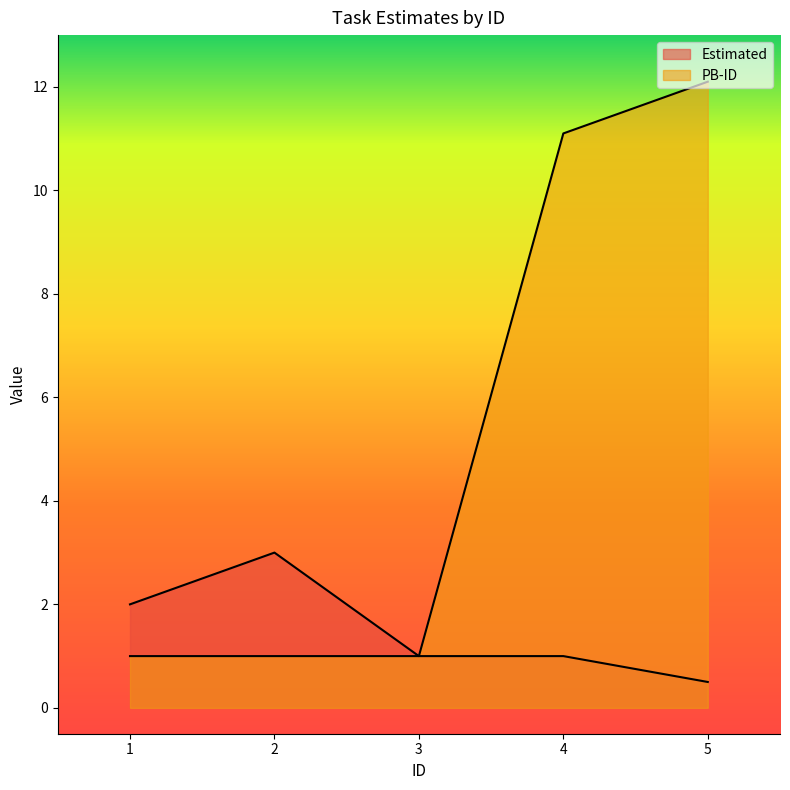

What is the value of the PB-ID point at the 1st from the left?

1.0